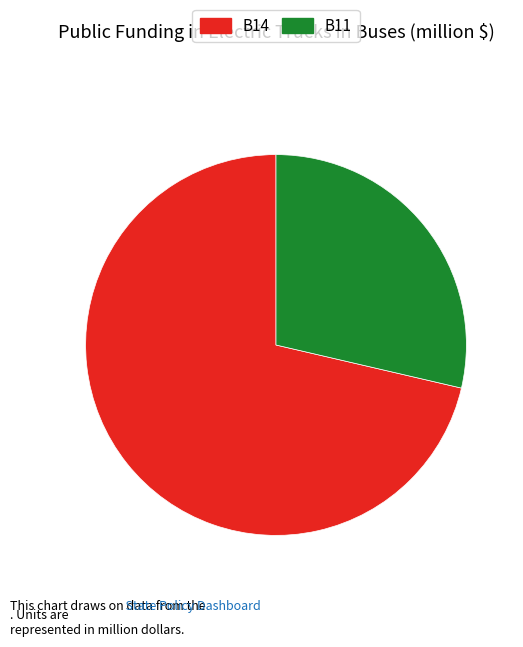

Is there any slice that represents more than half of the pie?

Yes